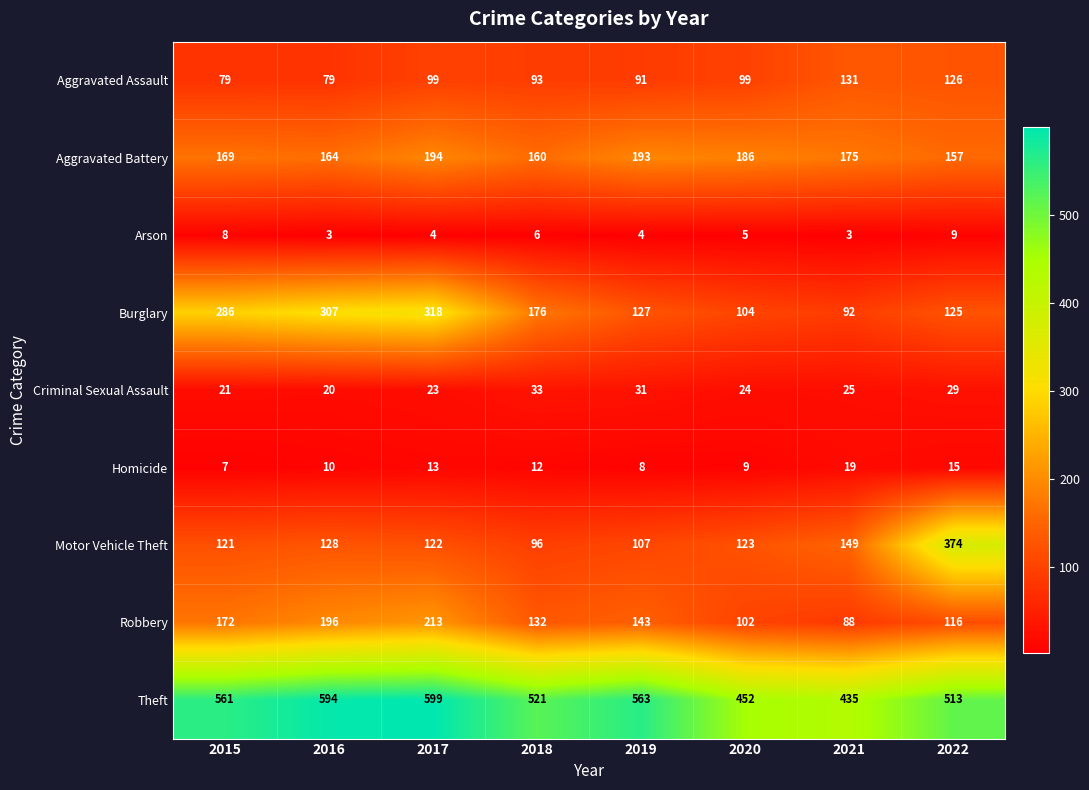

Is it true that Aggravated Assault equals 99 at 2020?

True